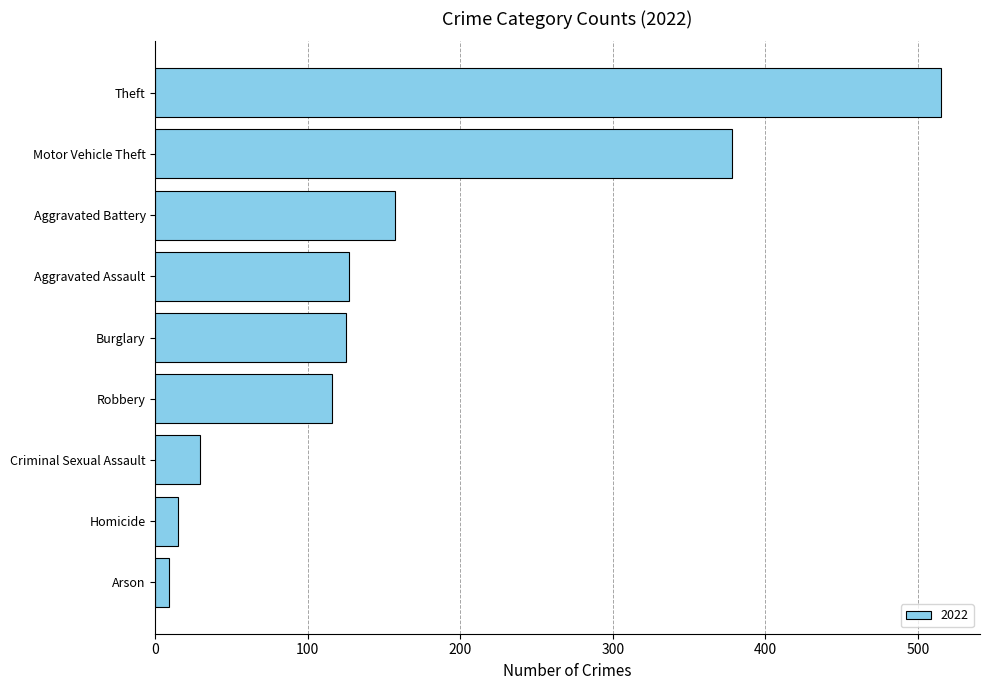

What is the ratio of the value at Robbery to the value at Burglary?

0.9